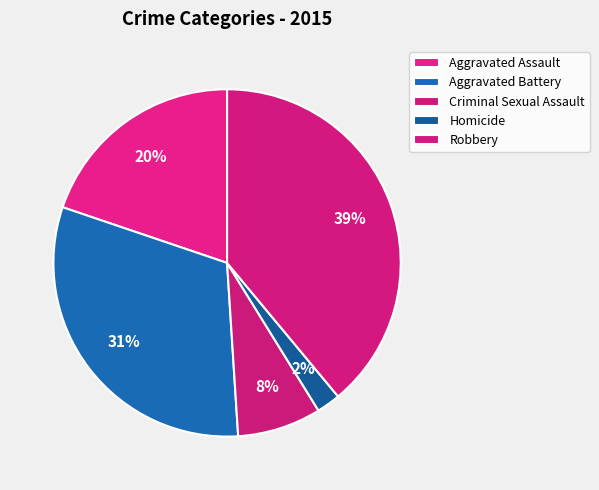

Which category has the smallest portion of the pie?

Homicide